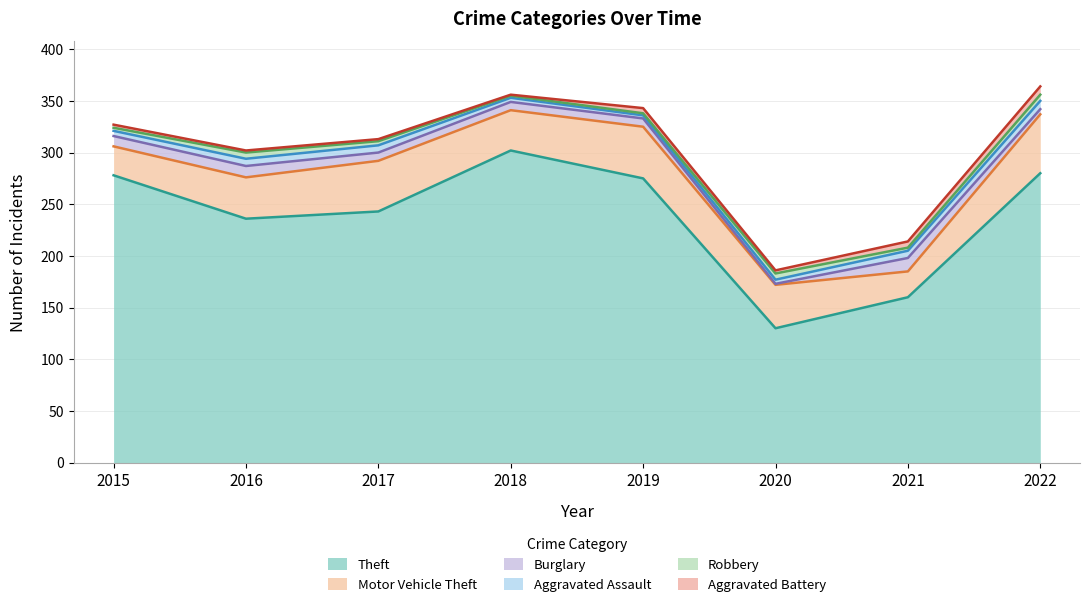

Where is Robbery nearest to the value 4?

2017